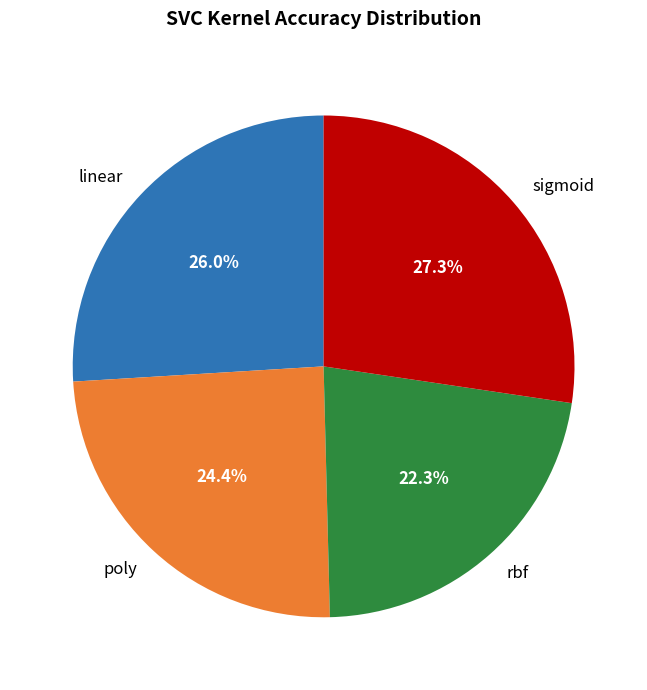

Is there a majority slice in this chart?

No